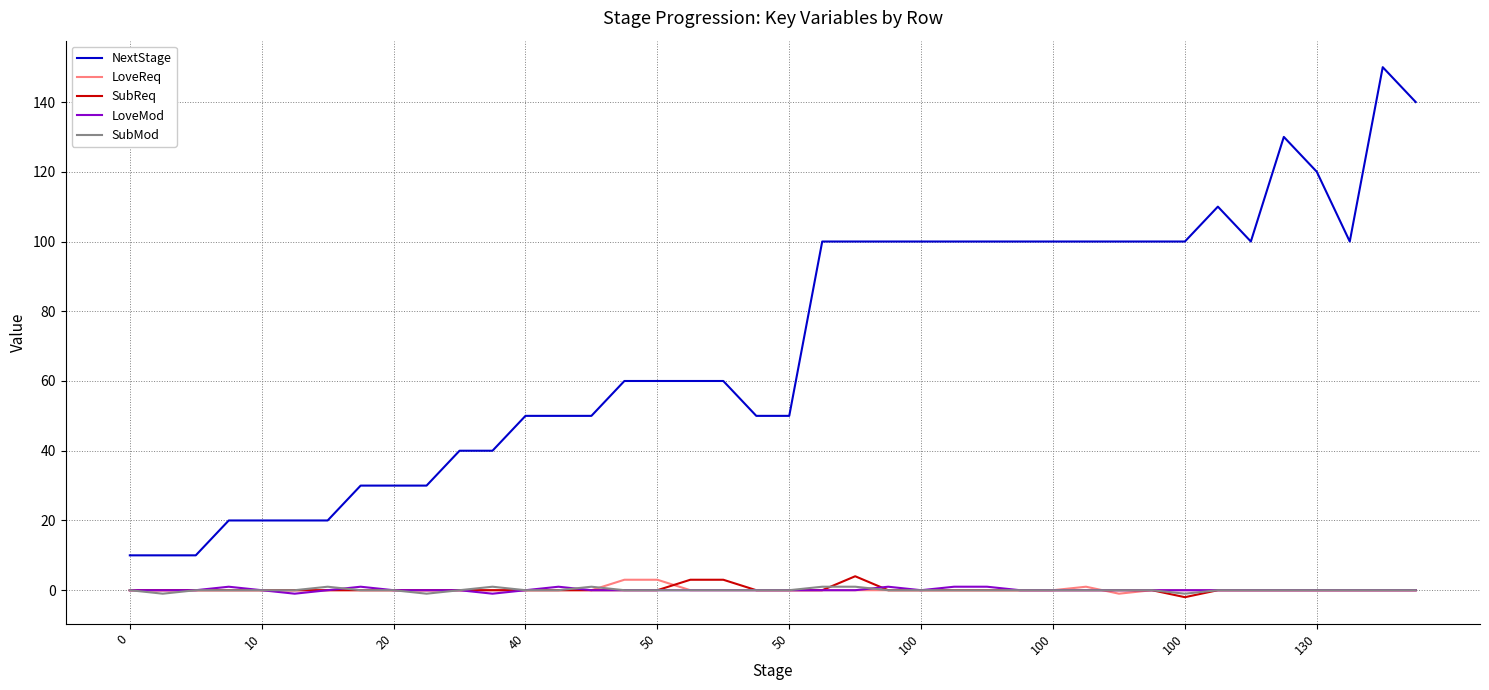

Which series has the largest total across all categories?

NextStage